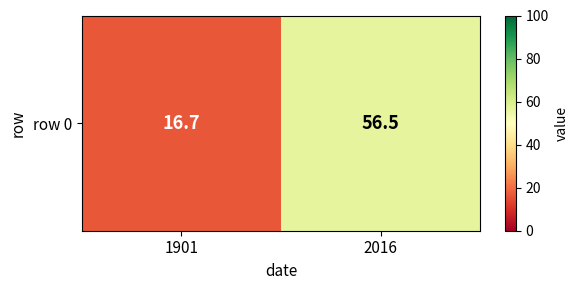

What is the difference between the values at 1901 and 2016?

39.8